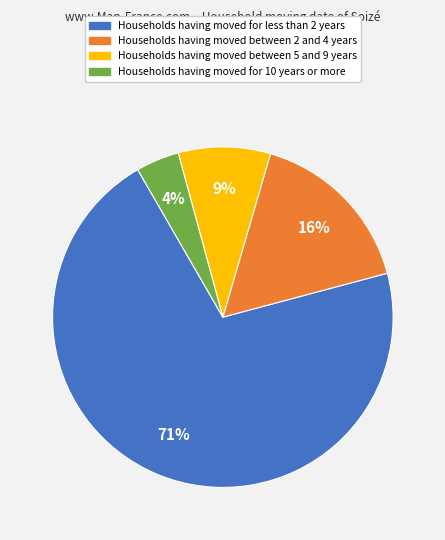

Is there any slice that represents more than half of the pie?

Yes